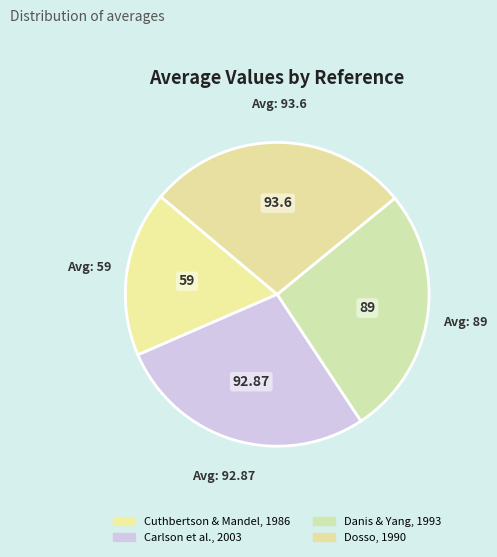

Do Dosso, 1990 and Cuthbertson & Mandel, 1986 together represent more than half of the pie?

No